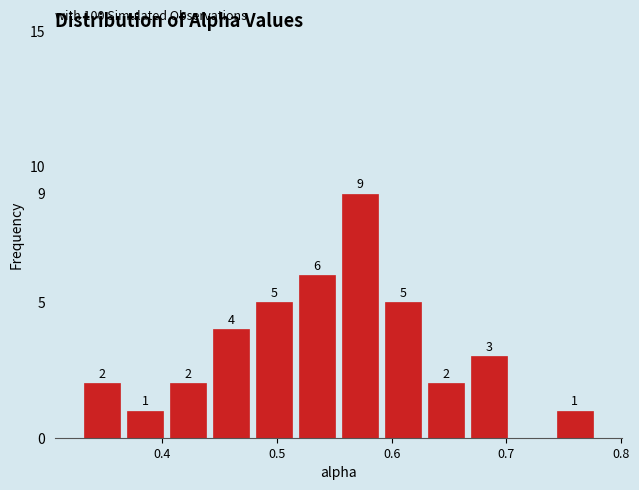

Read against the x-axis, roughly where is the centre of the tallest bar?

0.57